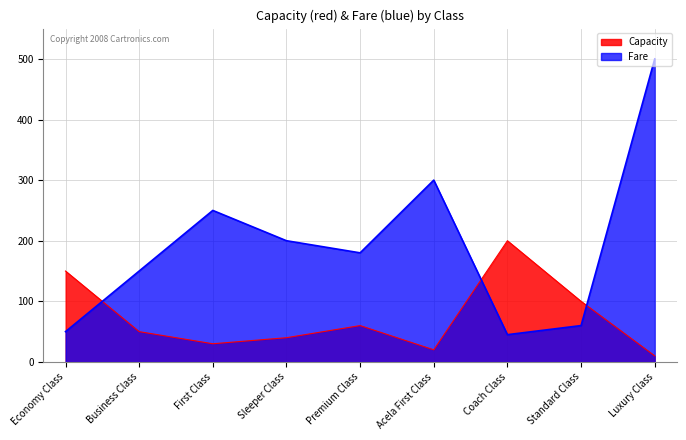

How many data points in Capacity are less than 50?

4